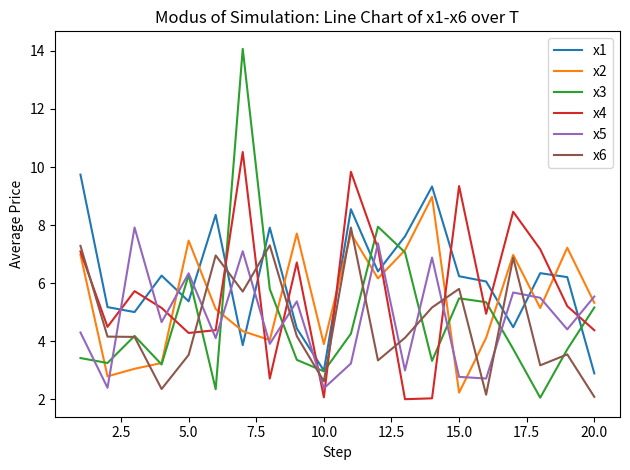

True or false: x5 and x6 intersect in this chart.

True